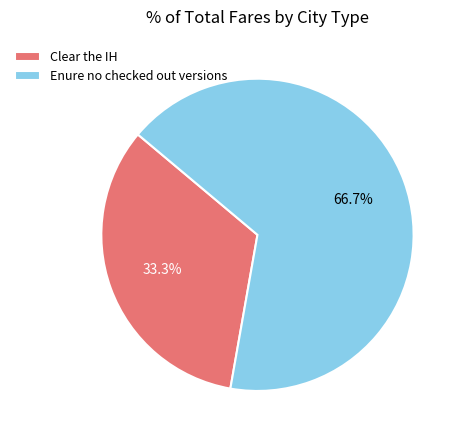

Is it true that Clear the IH is 33% of the pie?

True